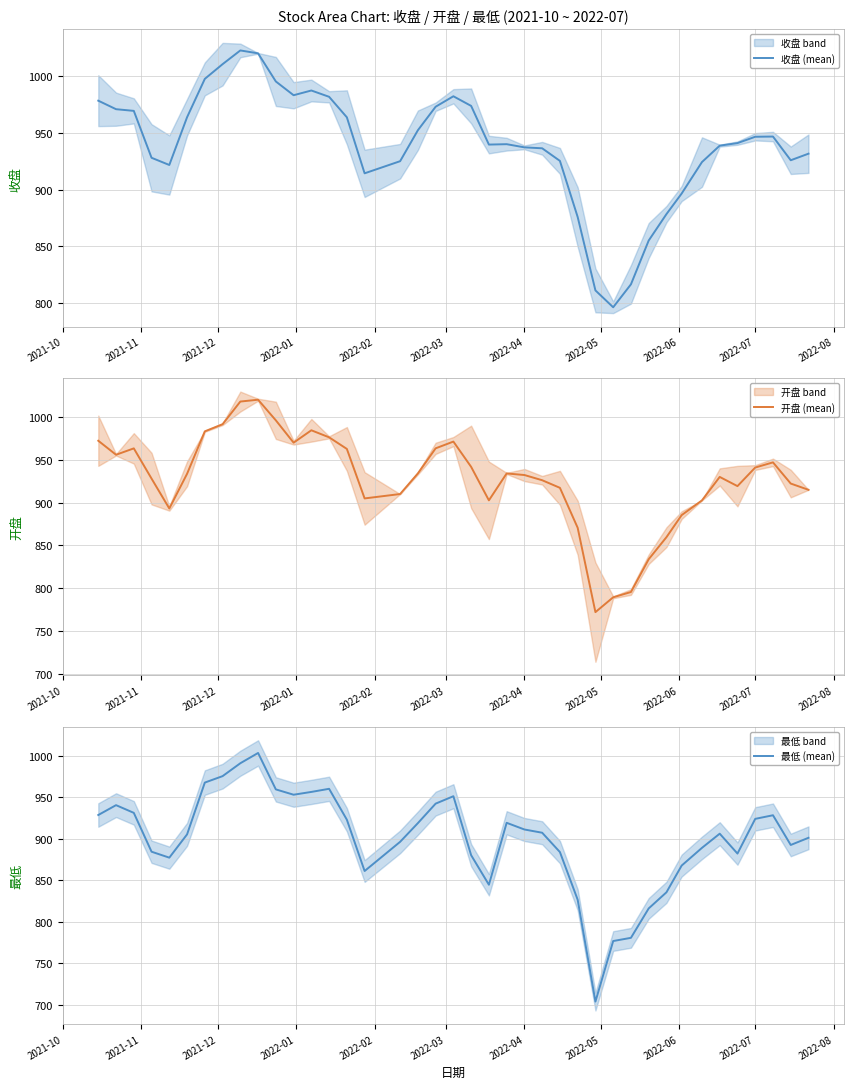

True or false: 收盘 (mean) and 开盘 (mean) cross at least once.

False